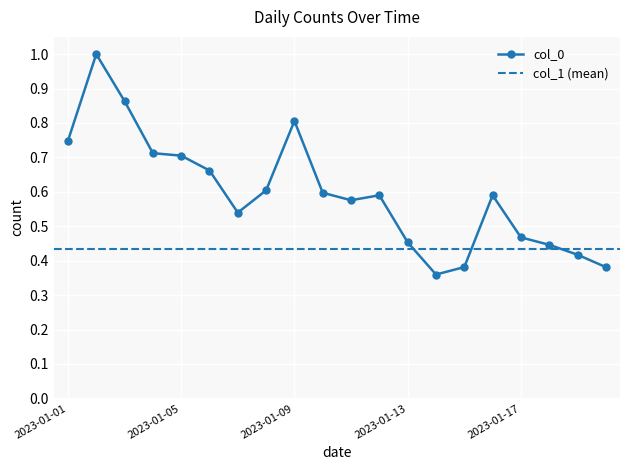

What is the minimum value shown in the chart?

0.4